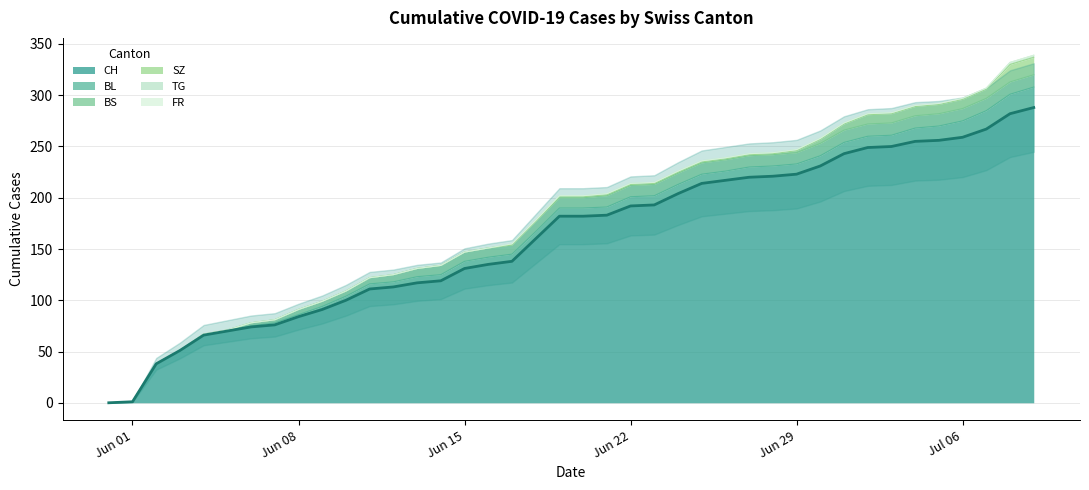

True or false: FR and TG cross at least once.

False